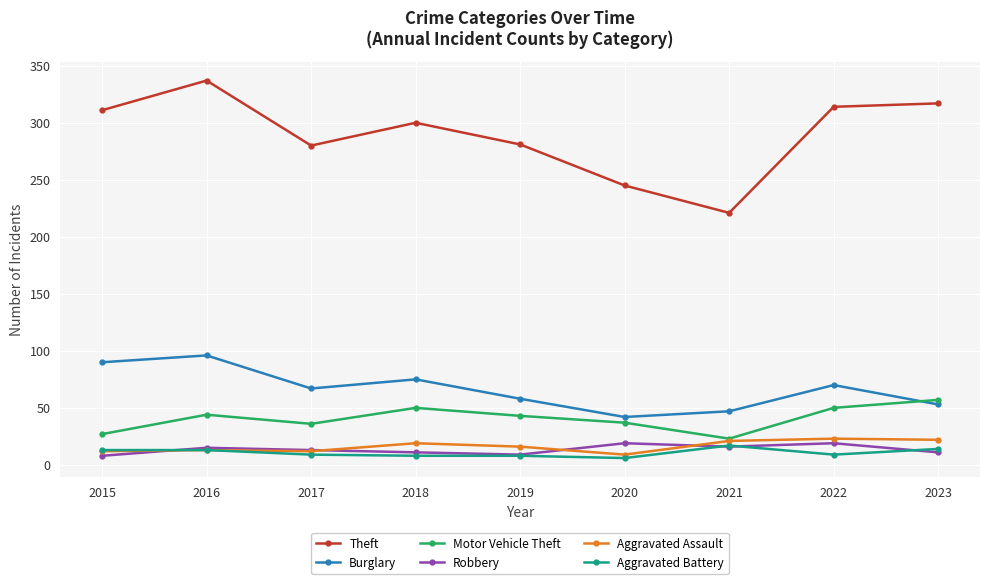

True or false: Theft and Aggravated Assault cross at least once.

False